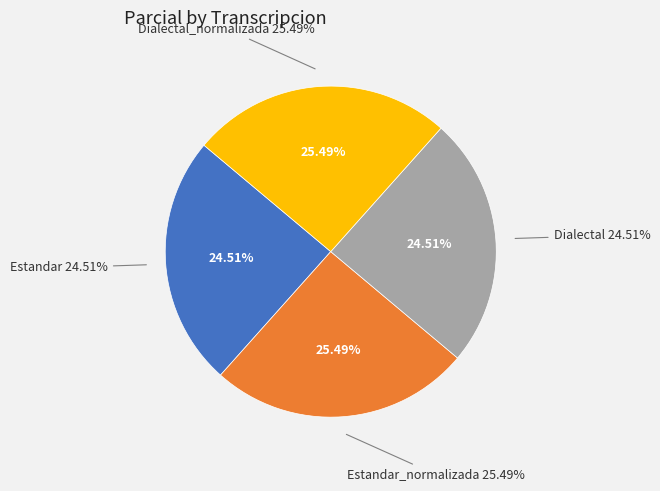

To the nearest percent, what is the difference between the largest and smallest slice percentages?

1%